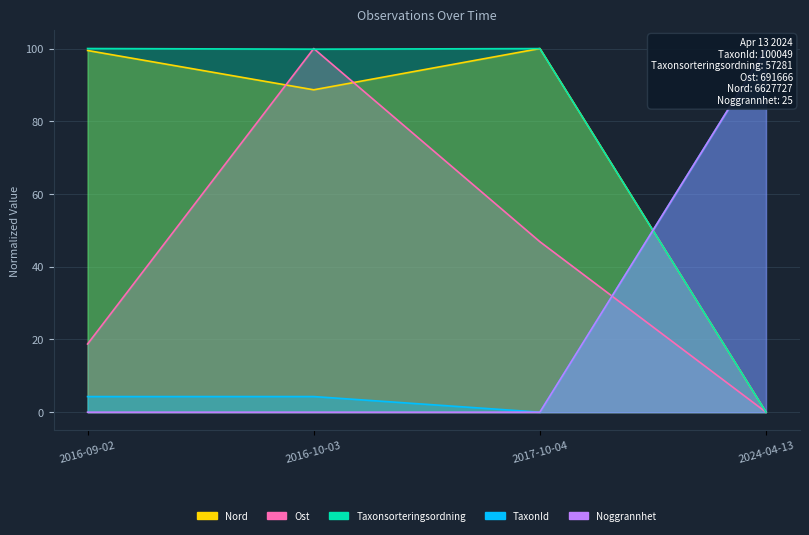

What value does the TaxonId series have at 2016-10-03?

4.3